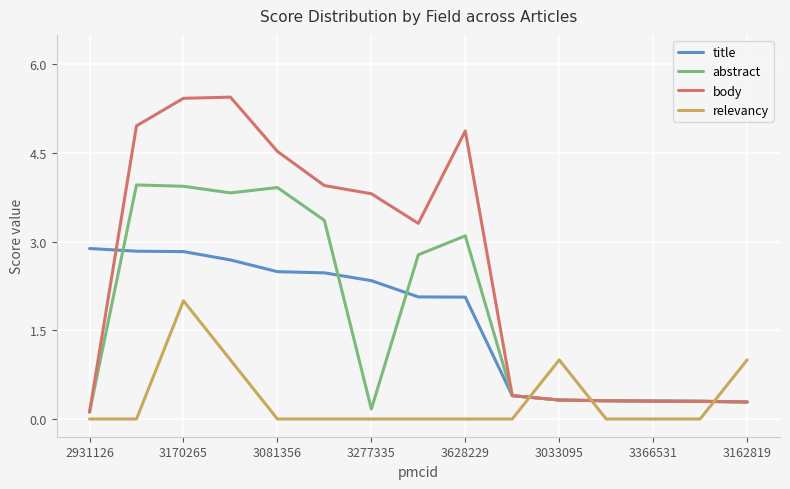

What is the maximum value shown in the chart?

5.4